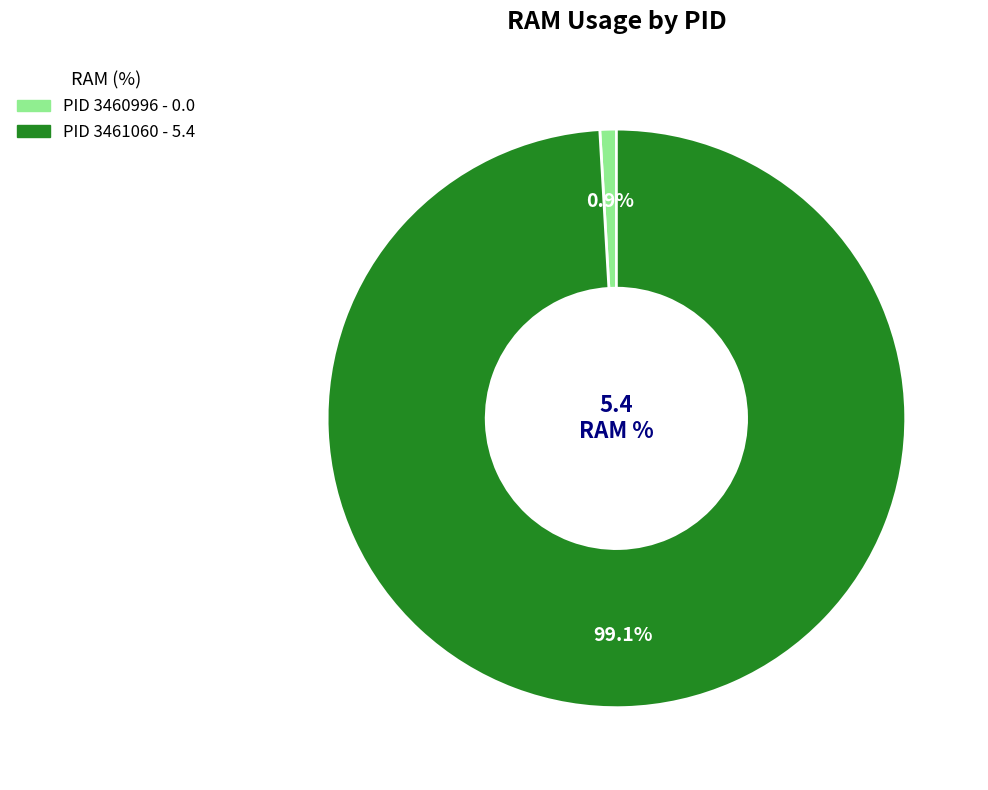

Is there a majority slice in this chart?

Yes